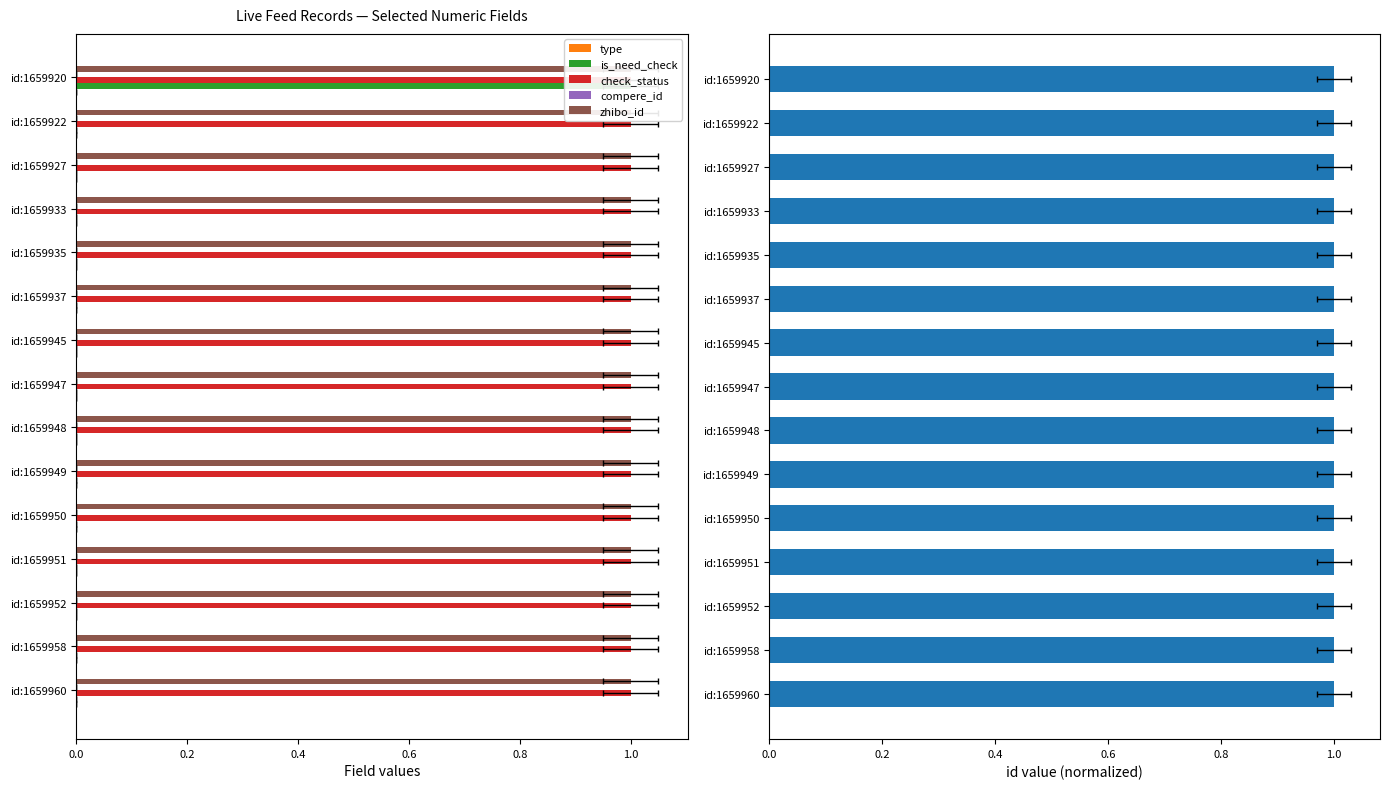

The type series shows 0.2 at 8. True or false?

False